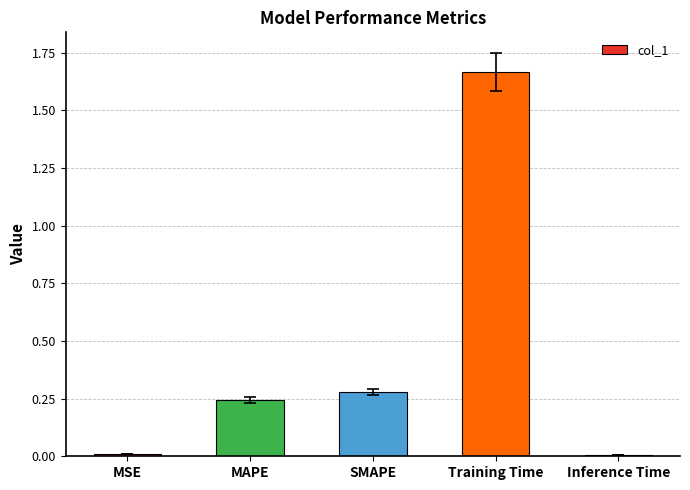

Between Inference Time and SMAPE, which is larger?

SMAPE